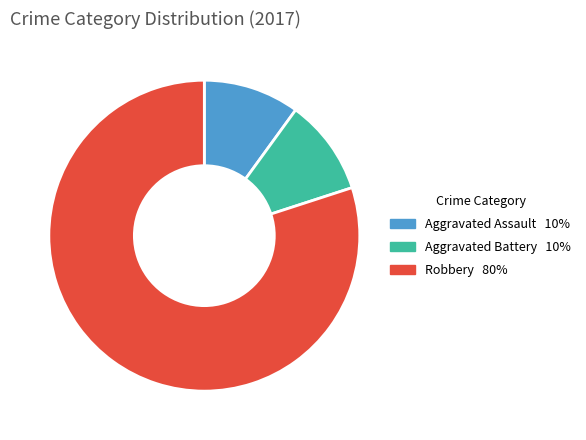

Is there any slice that represents more than half of the pie?

Yes